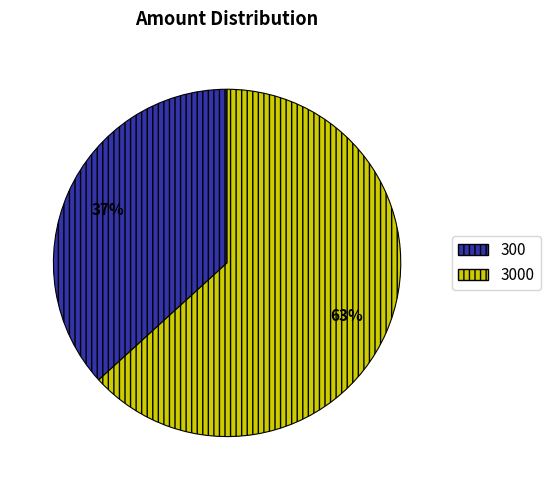

How many slices are in this pie chart?

2